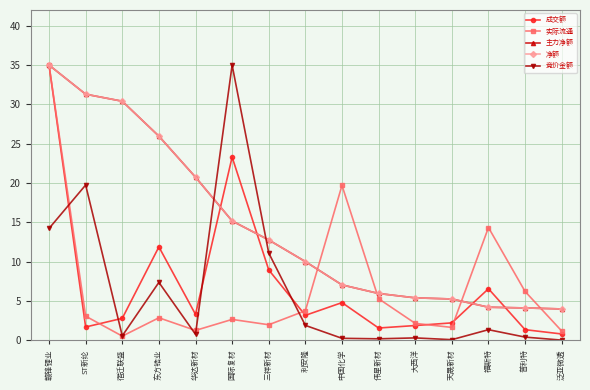

At which label is 实际流通 closest to 17?

福斯特